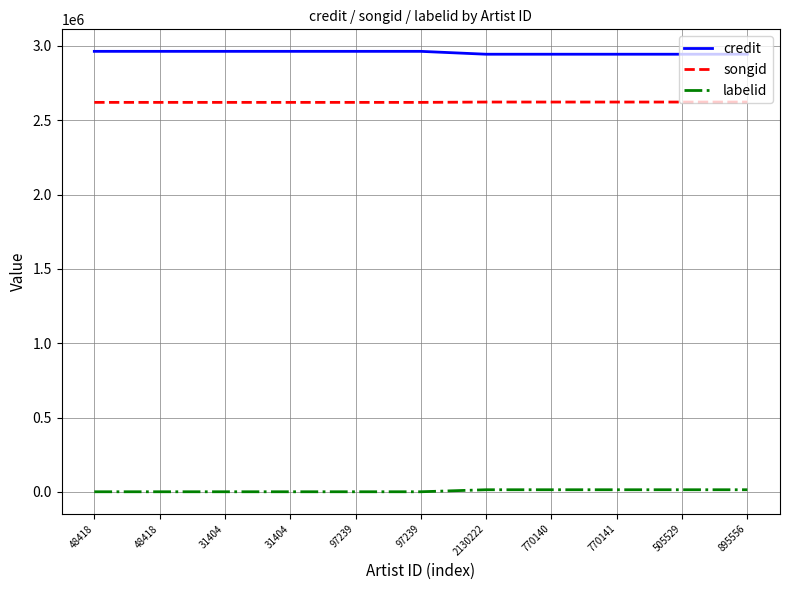

Reading left to right, what are all the values shown in this chart?

credit: 48418=2963339	48418=2963339	31404=2963339	31404=2963339	97239=2963339	97239=2963339	2130222=2943995	770140=2943995	770141=2943995	505529=2943995	895556=2943995
songid: 48418=2620220	48418=2620220	31404=2620220	31404=2620220	97239=2620220	97239=2620220	2130222=2622355	770140=2622355	770141=2622355	505529=2622355	895556=2622355
labelid: 48418=1209	48418=1209	31404=1209	31404=1209	97239=1209	97239=1209	2130222=14805	770140=14805	770141=14805	505529=14805	895556=14805